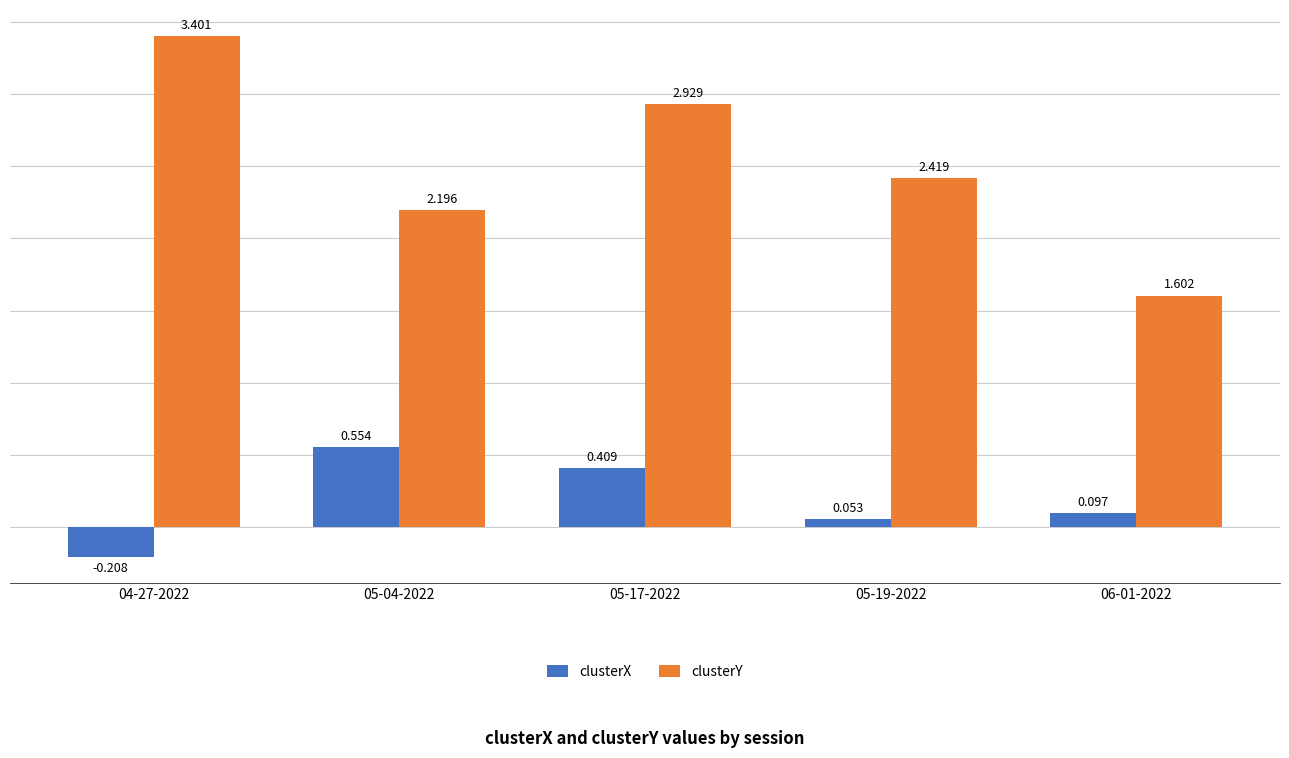

At which label is clusterY closest to 2?

05-04-2022